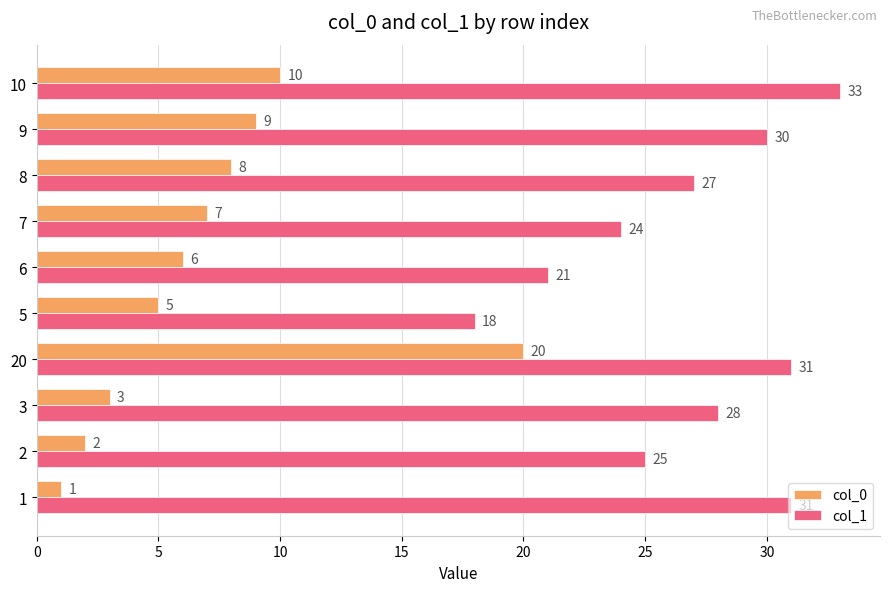

What is the sum of all col_0 values?

71